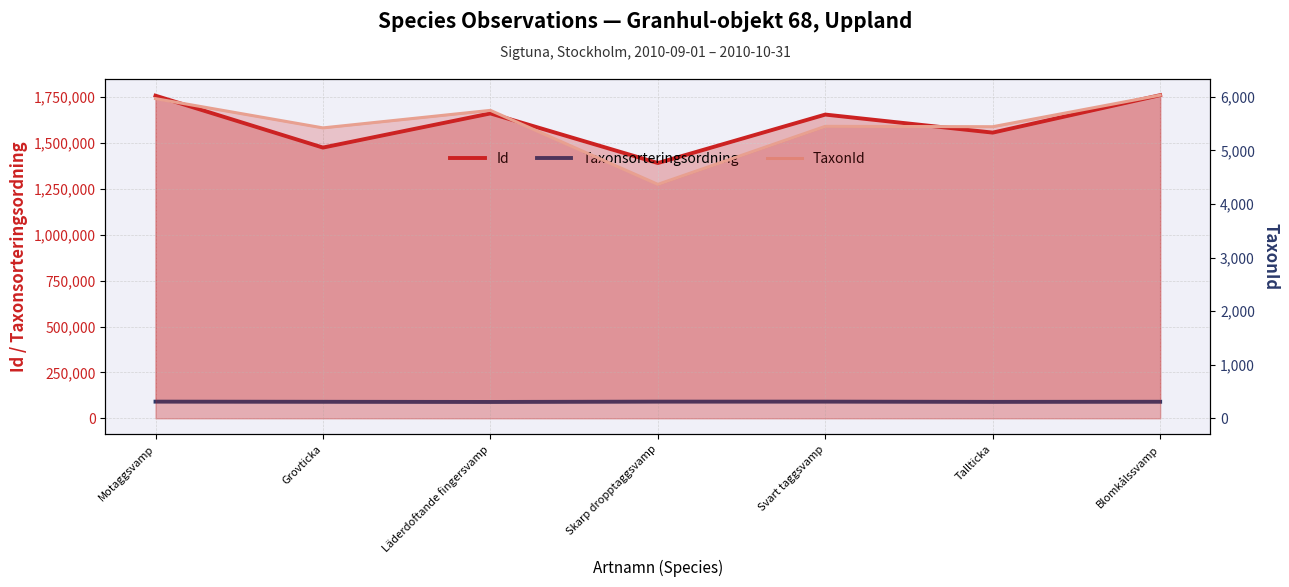

What is the sum of the Taxonsorteringsordning values at Svart taggsvamp and Motaggsvamp?

181373